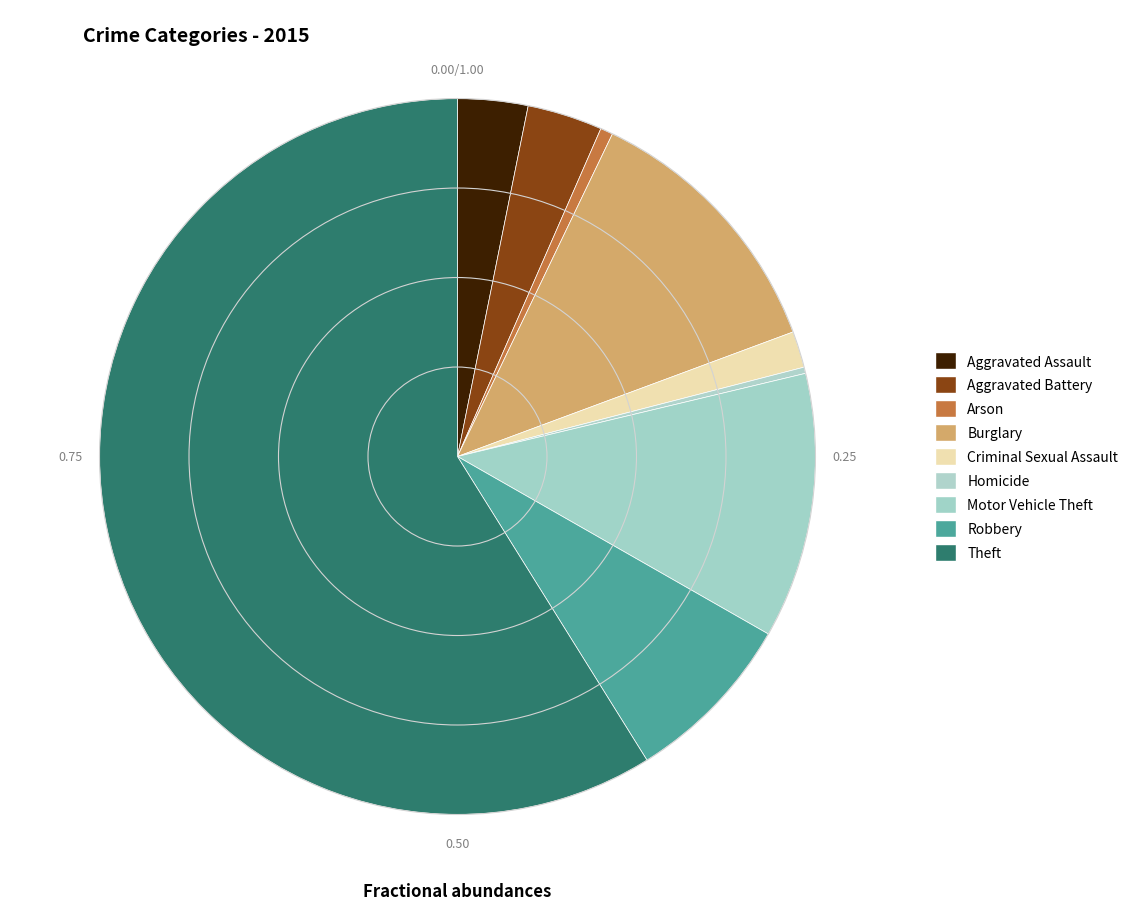

Which slice is the largest?

Theft